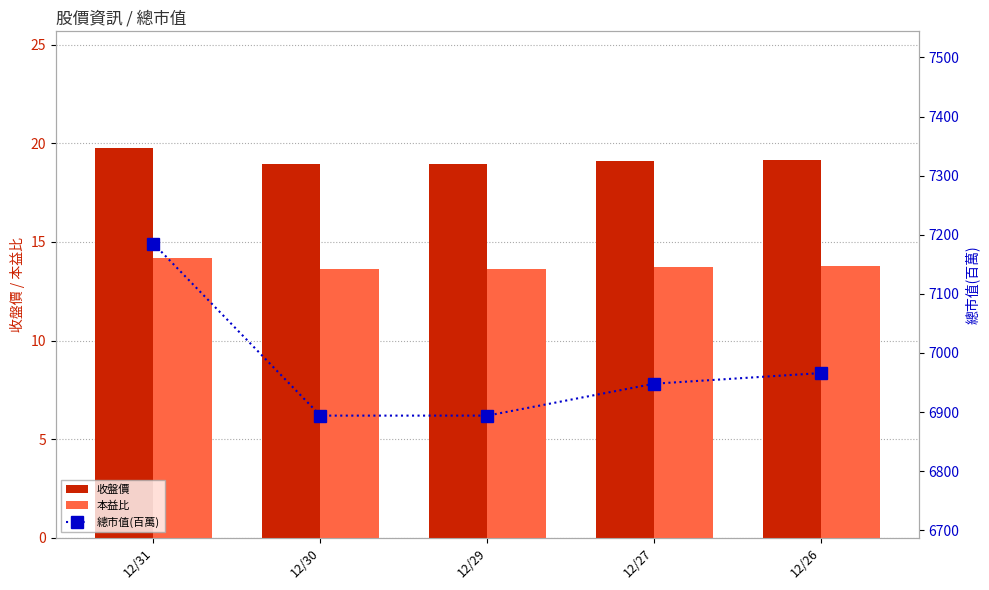

At which label is 收盤價 closest to 19?

12/30